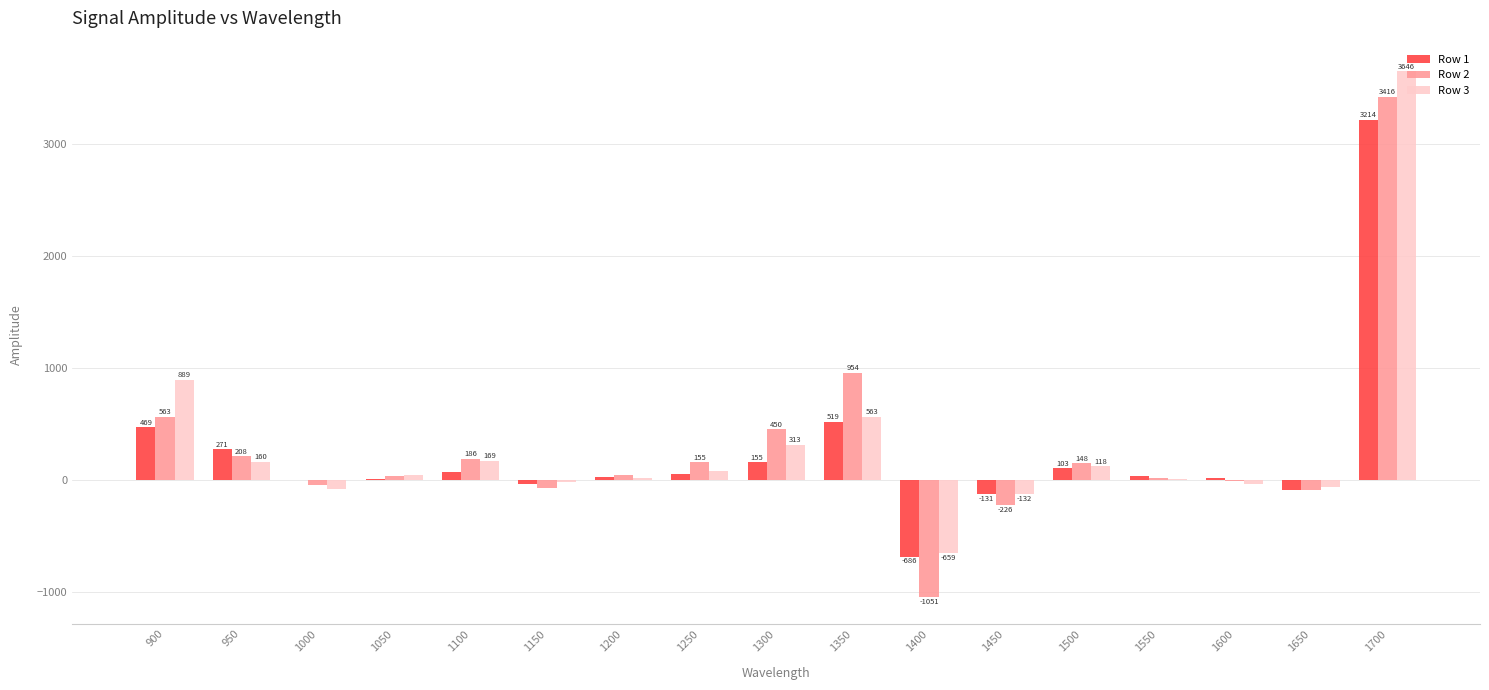

True or false: Row 3 has a value of 889.1 at 900.

True